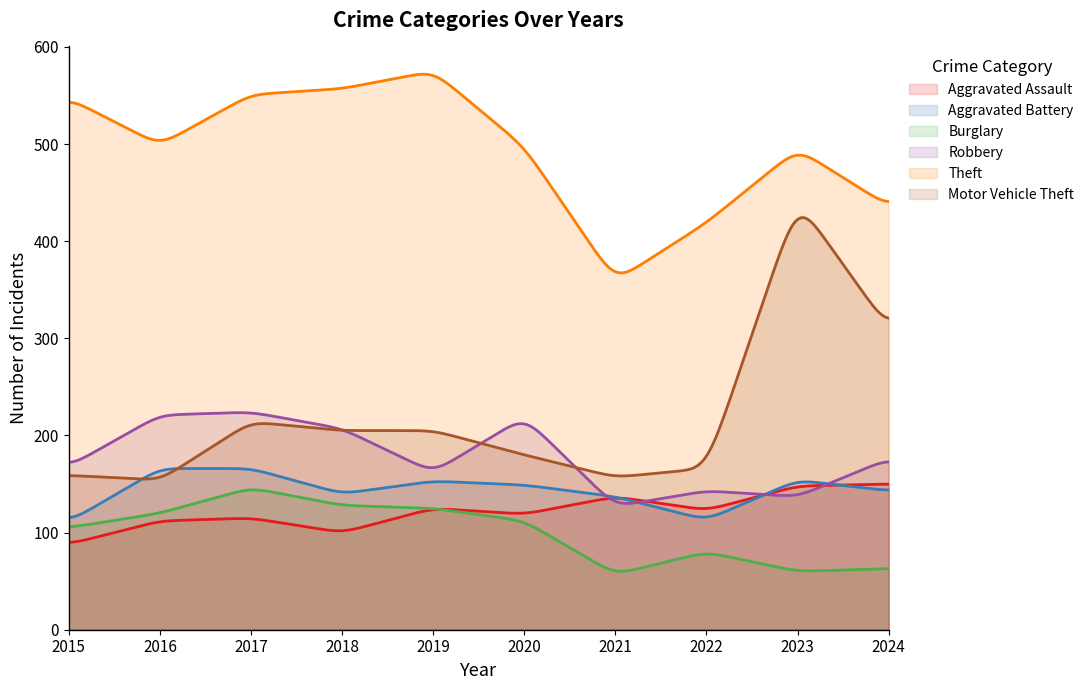

How many lines are shown in the chart?

6